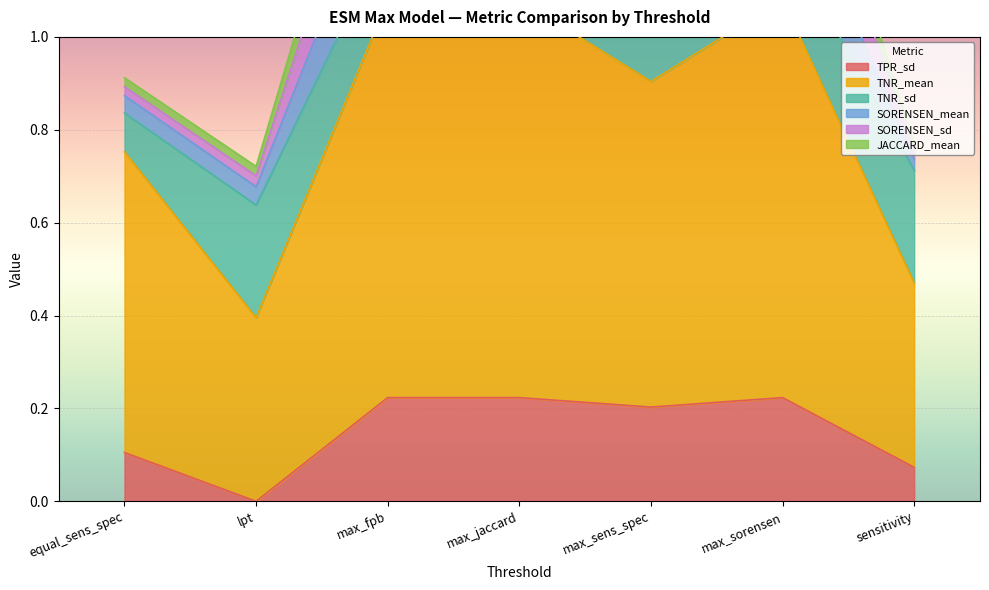

What are all the series names shown in the legend?

TPR_sd, TNR_mean, TNR_sd, SORENSEN_mean, SORENSEN_sd, JACCARD_mean